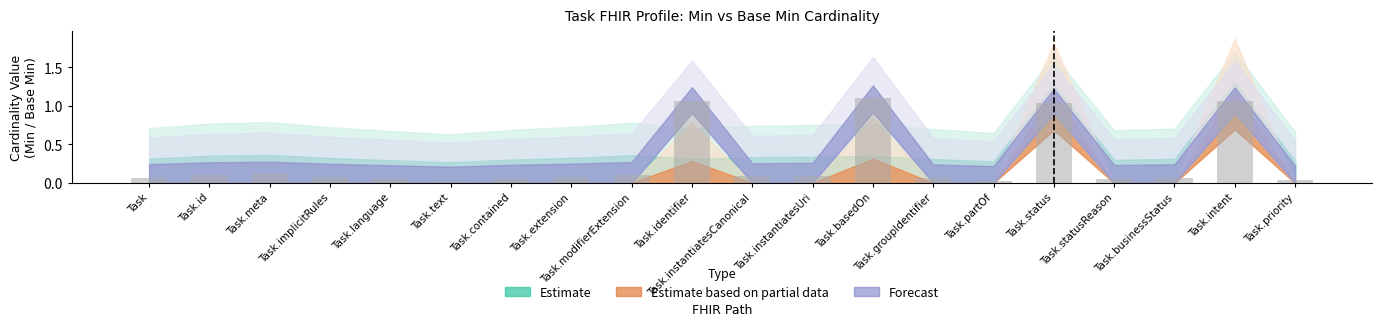

What is the average value?

0.3